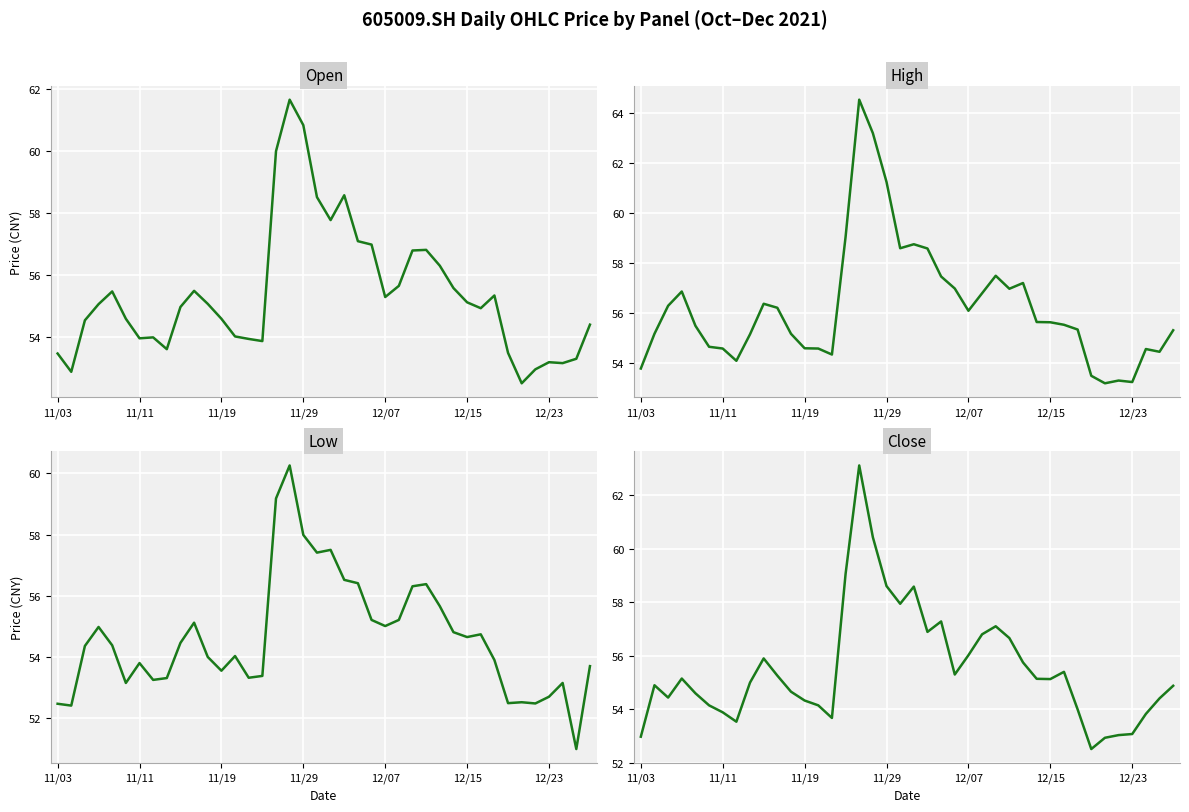

True or false: high and open cross at least once.

False